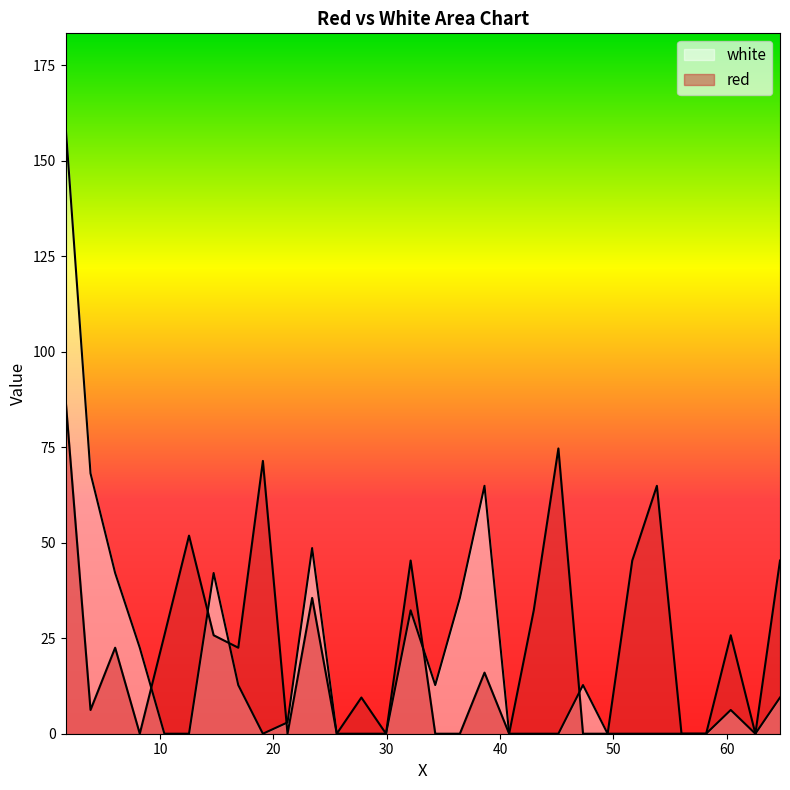

At which category is the sum across all series the highest?

1.654